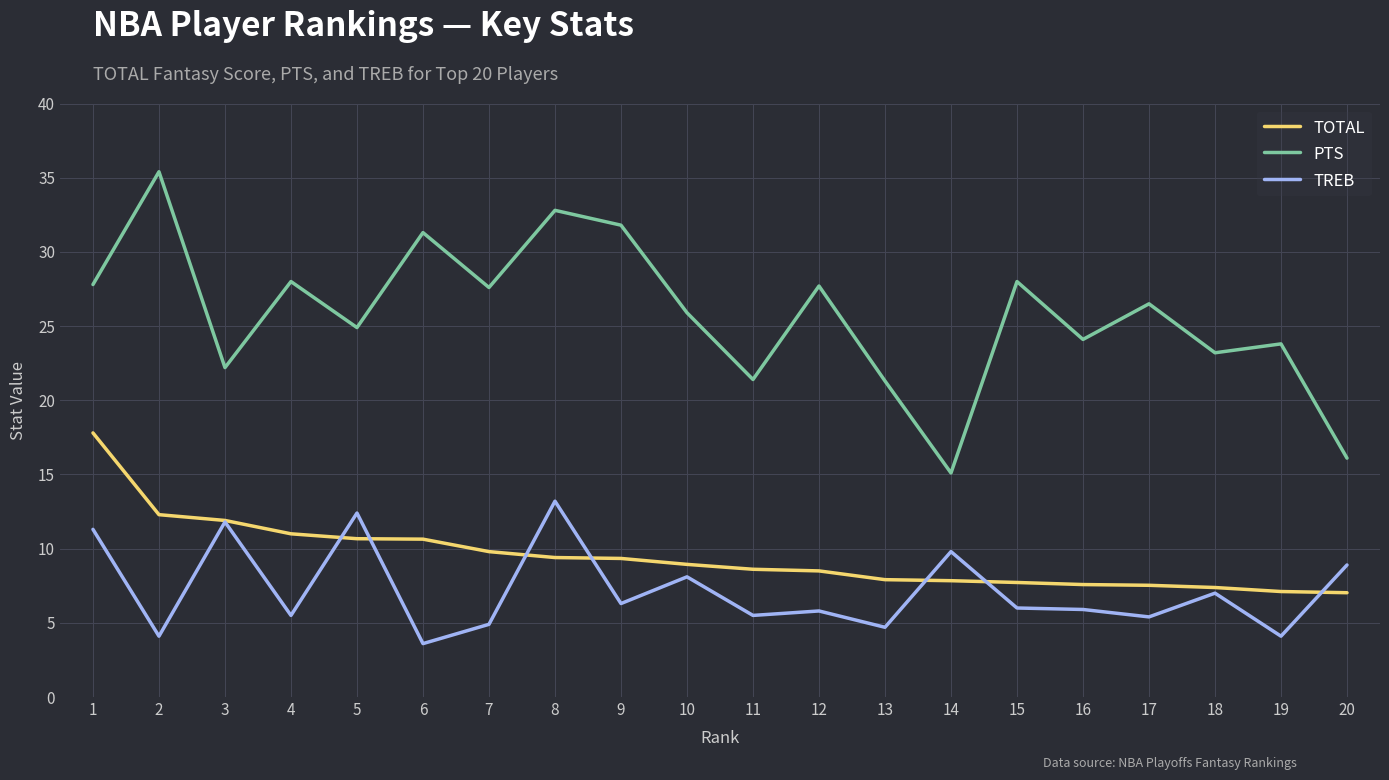

Which series ends up on top after the final intersection of TREB and TOTAL?

TREB